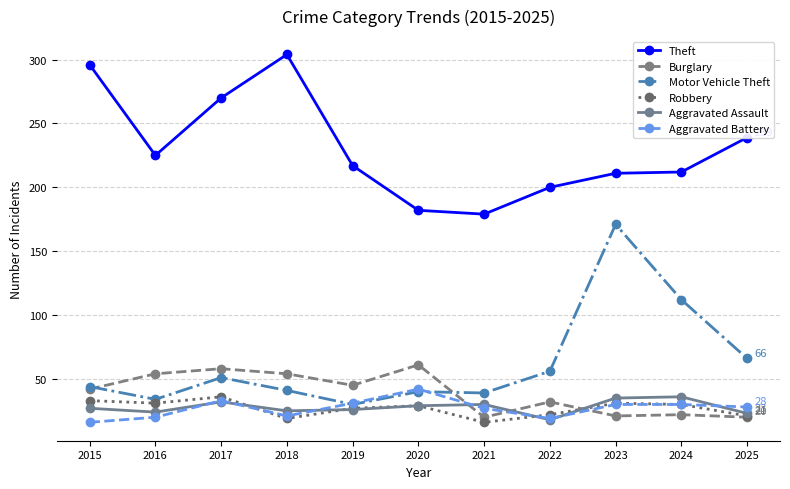

How many lines are shown in the chart?

6